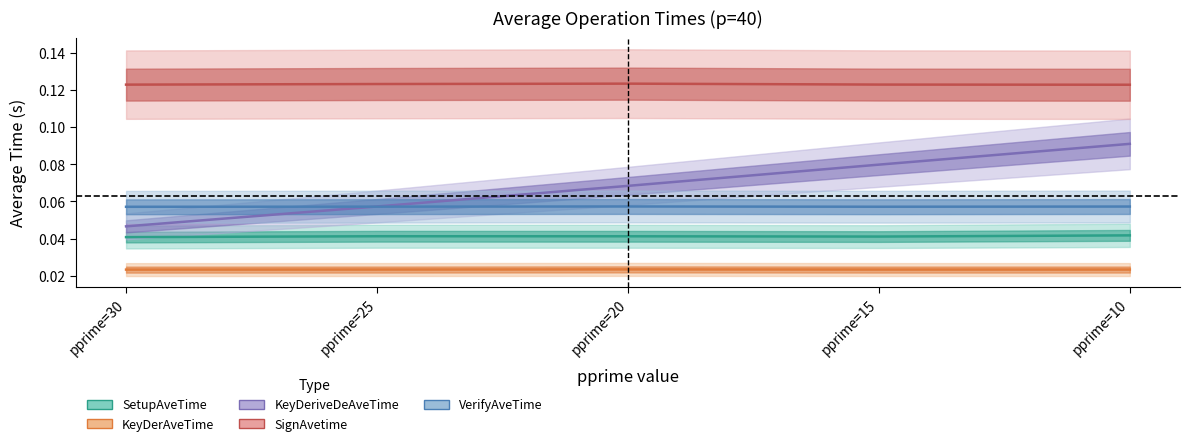

What is the value of the VerifyAveTime point at the 4th from the left?

0.1